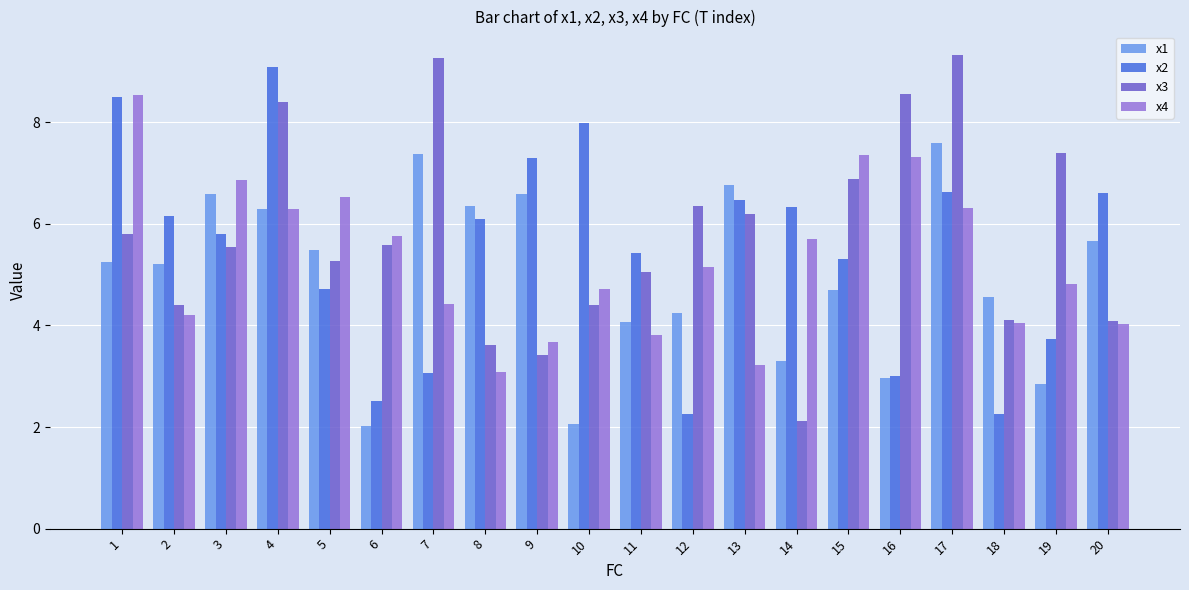

At how many categories does at least one series exceed 7?

9